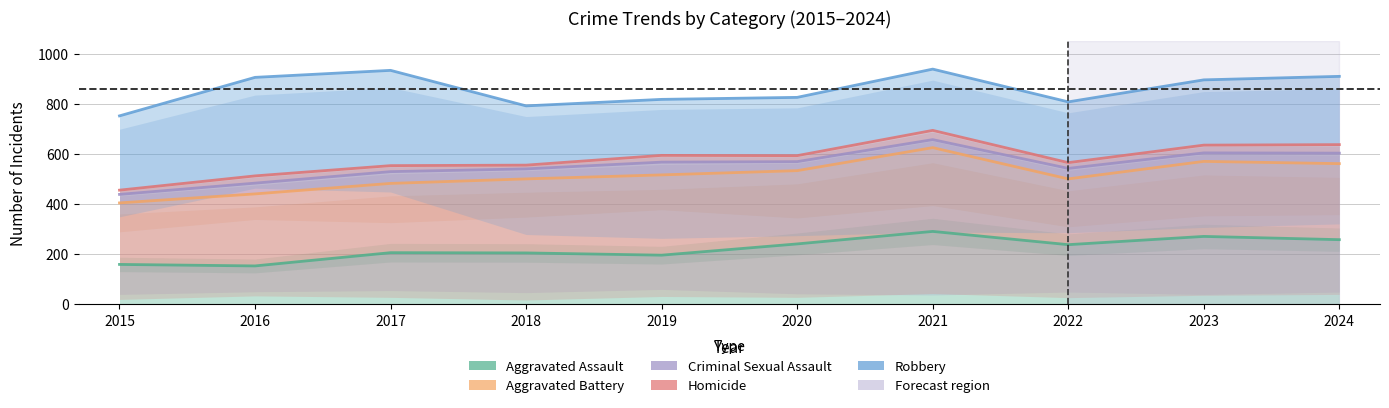

What is the value of the Aggravated Assault point at the 1st from the left?

160